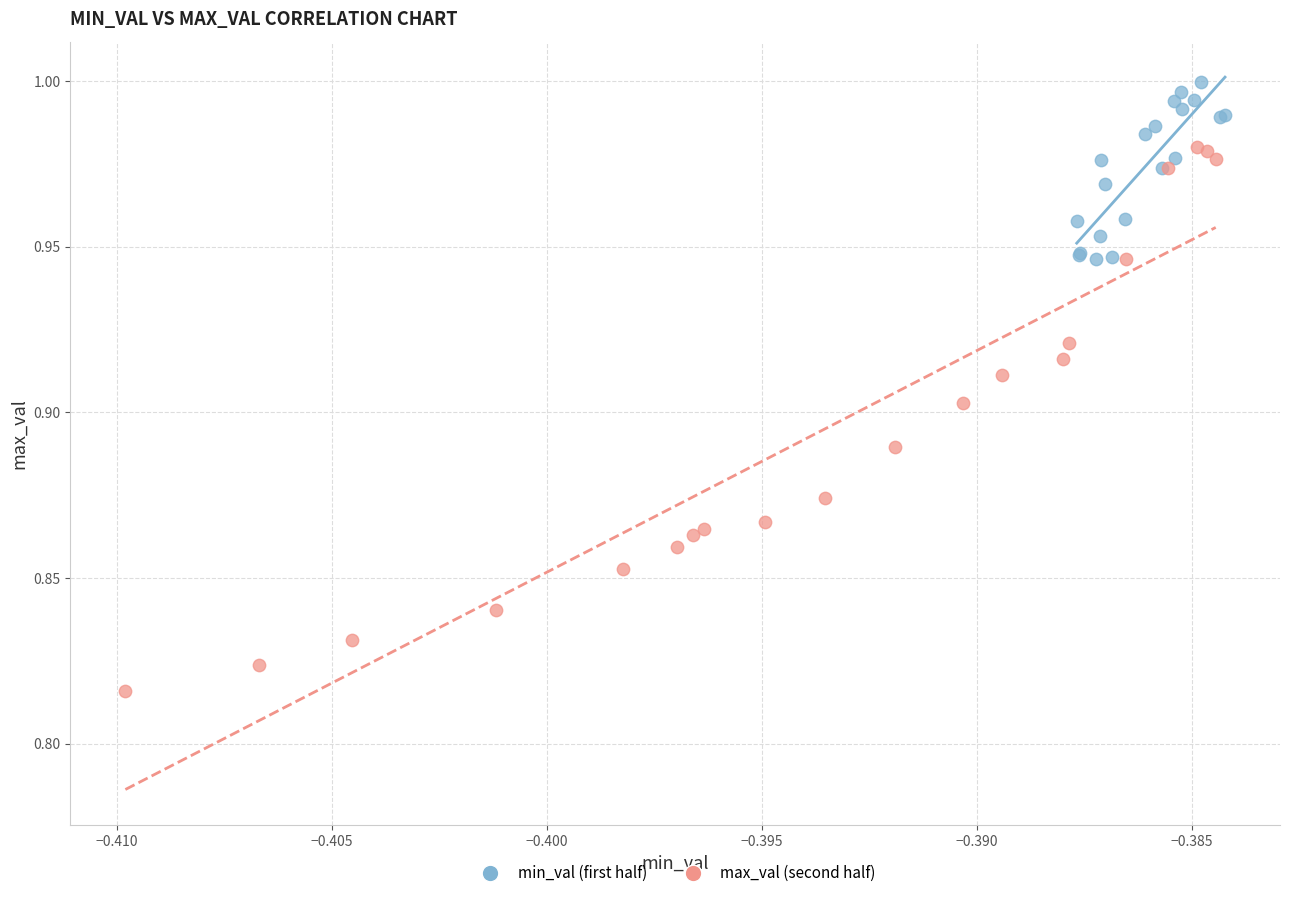

Which series reaches the maximum Y coordinate?

min_val (first half)